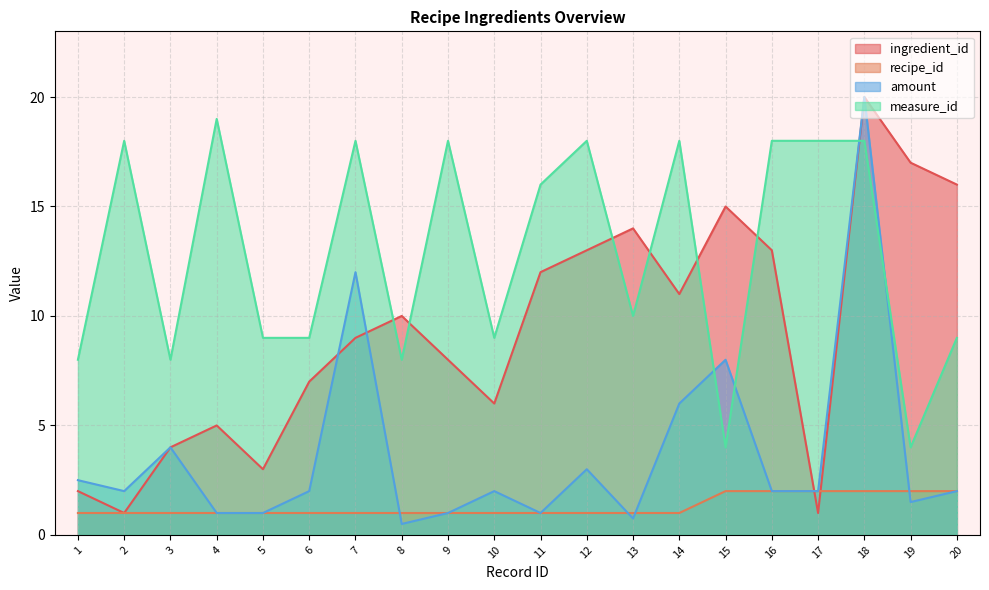

Reading right to left, extract all data points from this chart.

ingredient_id: 16.0	17.0	20.0	1.0	13.0	15.0	11.0	14.0	13.0	12.0	6.0	8.0	10.0	9.0	7.0	3.0	5.0	4.0	1.0	2.0
recipe_id: 2.0	2.0	2.0	2.0	2.0	2.0	1.0	1.0	1.0	1.0	1.0	1.0	1.0	1.0	1.0	1.0	1.0	1.0	1.0	1.0
amount: 2.0	1.5	20.0	2.0	2.0	8.0	6.0	0.8	3.0	1.0	2.0	1.0	0.5	12.0	2.0	1.0	1.0	4.0	2.0	2.5
measure_id: 9.0	4.0	18.0	18.0	18.0	4.0	18.0	10.0	18.0	16.0	9.0	18.0	8.0	18.0	9.0	9.0	19.0	8.0	18.0	8.0